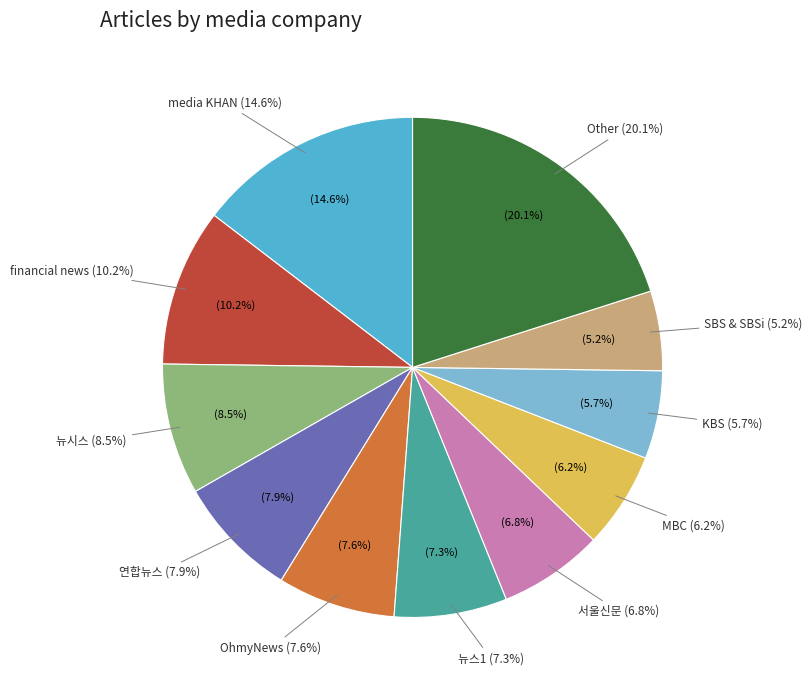

To the nearest percent, what is the difference between the largest and smallest slice percentages?

15%